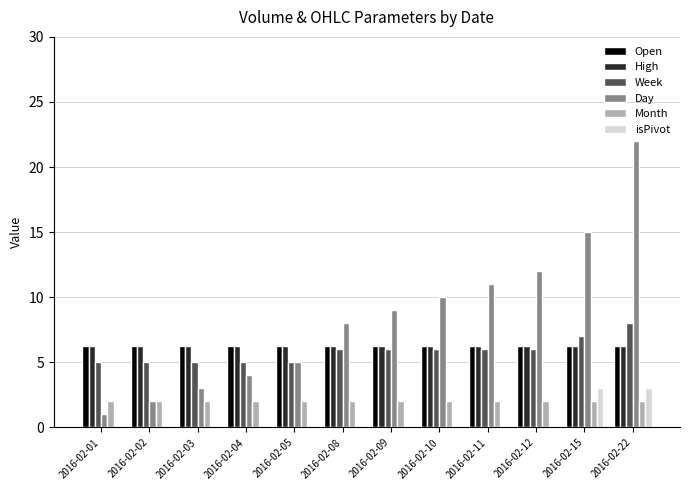

What is the highest value of the isPivot series?

3.0